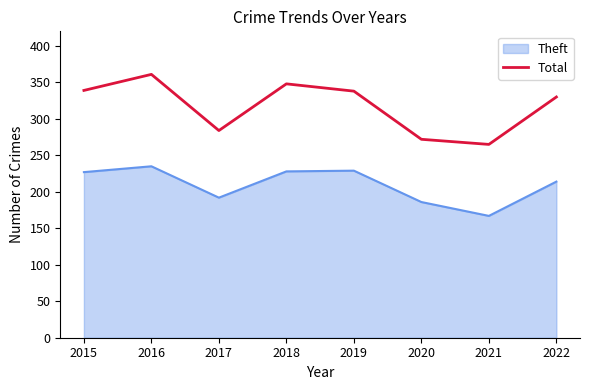

Does the chart display data point markers on the line(s)?

No